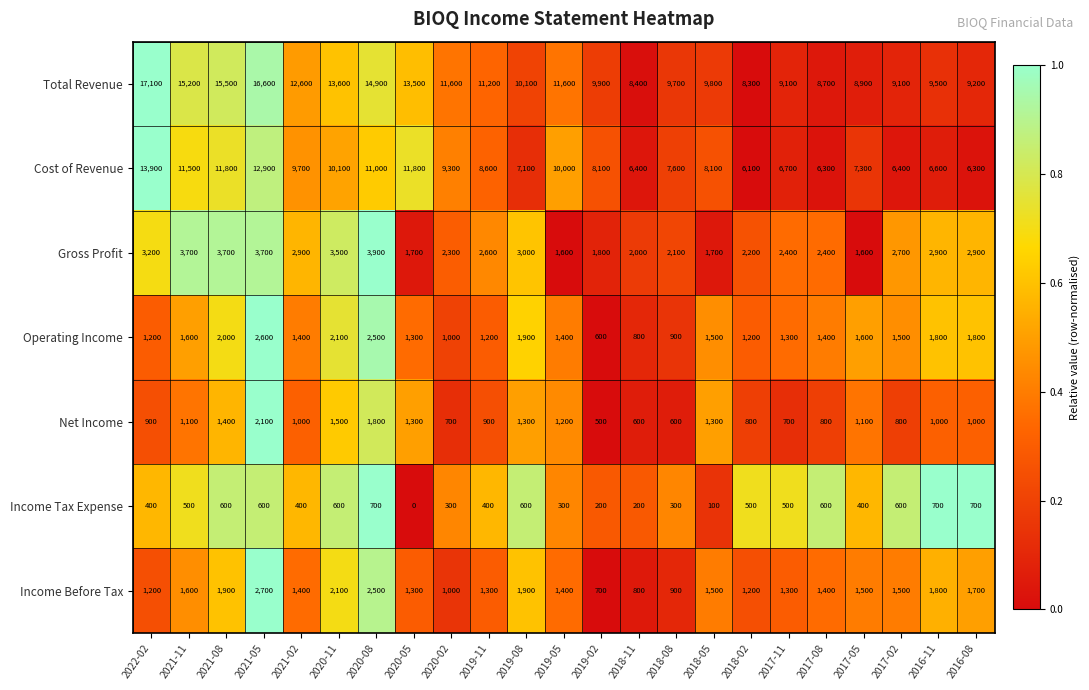

List the series in order of their peak value, highest first.

Total Revenue, Cost of Revenue, Gross Profit, Income Before Tax, Operating Income, Net Income, Income Tax Expense